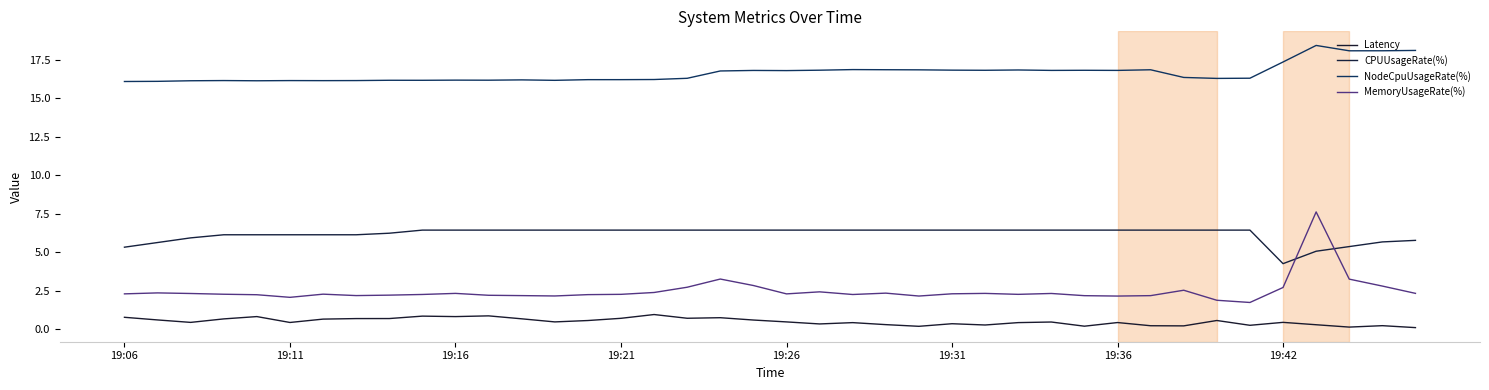

Reading left to right, transcribe all the data shown in this chart.

Latency: 0.8	0.6	0.5	0.7	0.8	0.5	0.7	0.7	0.7	0.9	0.8	0.9	0.7	0.5	0.6	0.7	1.0	0.7	0.8	0.6	0.5	0.4	0.4	0.3	0.2	0.4	0.3	0.4	0.5	0.2	0.4	0.2	0.2	0.6	0.3	0.5	0.3	0.2	0.2	0.1
CPUUsageRate(%): 5.3	5.6	5.9	6.1	6.1	6.1	6.1	6.1	6.2	6.4	6.4	6.4	6.4	6.4	6.4	6.4	6.4	6.4	6.4	6.4	6.4	6.4	6.4	6.4	6.4	6.4	6.4	6.4	6.4	6.4	6.4	6.4	6.4	6.4	6.4	4.3	5.1	5.4	5.7	5.8
NodeCpuUsageRate(%): 16.1	16.1	16.1	16.1	16.1	16.1	16.1	16.1	16.2	16.2	16.2	16.2	16.2	16.2	16.2	16.2	16.2	16.3	16.8	16.8	16.8	16.8	16.9	16.8	16.8	16.8	16.8	16.8	16.8	16.8	16.8	16.8	16.3	16.3	16.3	17.3	18.4	18.1	18.1	18.1
MemoryUsageRate(%): 2.3	2.4	2.3	2.3	2.3	2.1	2.3	2.2	2.2	2.3	2.3	2.2	2.2	2.2	2.3	2.3	2.4	2.7	3.3	2.8	2.3	2.4	2.3	2.4	2.2	2.3	2.3	2.3	2.3	2.2	2.2	2.2	2.5	1.9	1.7	2.7	7.6	3.3	2.8	2.3